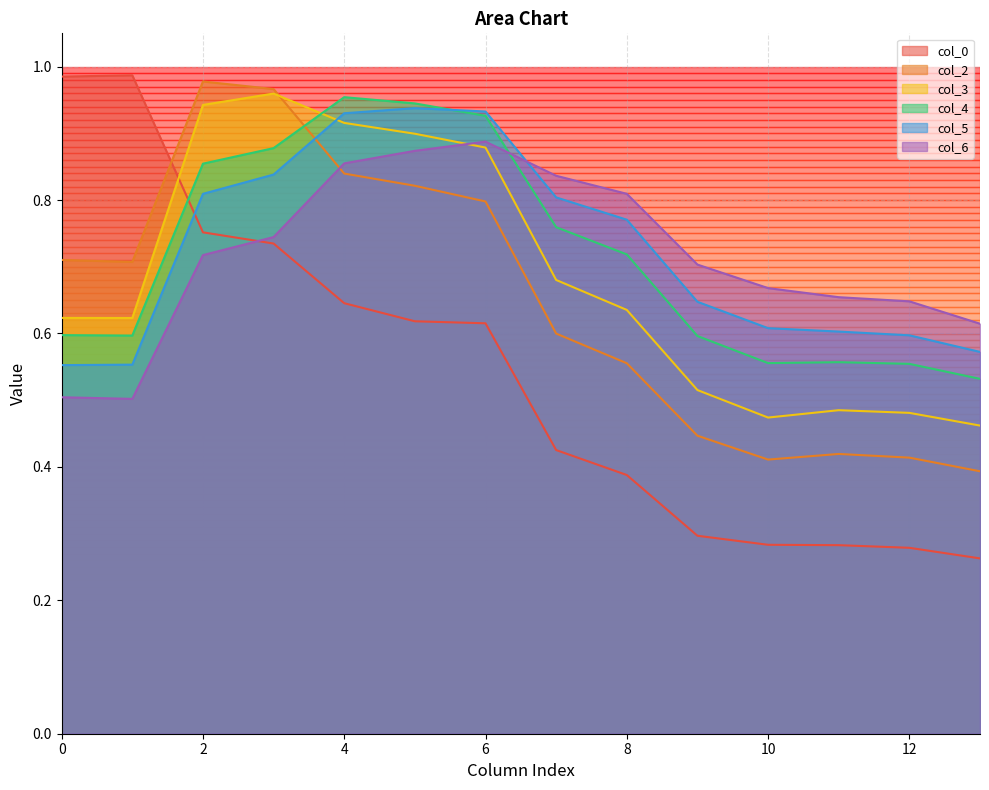

True or false: col_4 has more than 1 points higher than both neighbors.

True